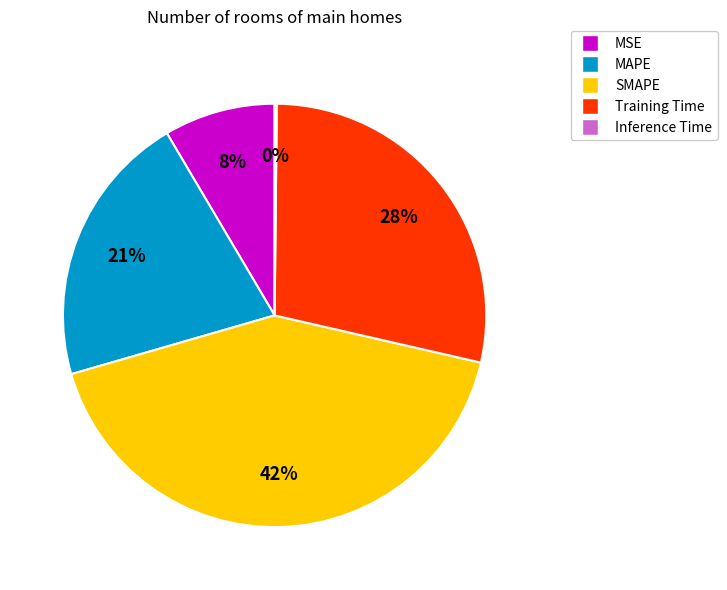

Which category has the biggest portion of the pie?

SMAPE